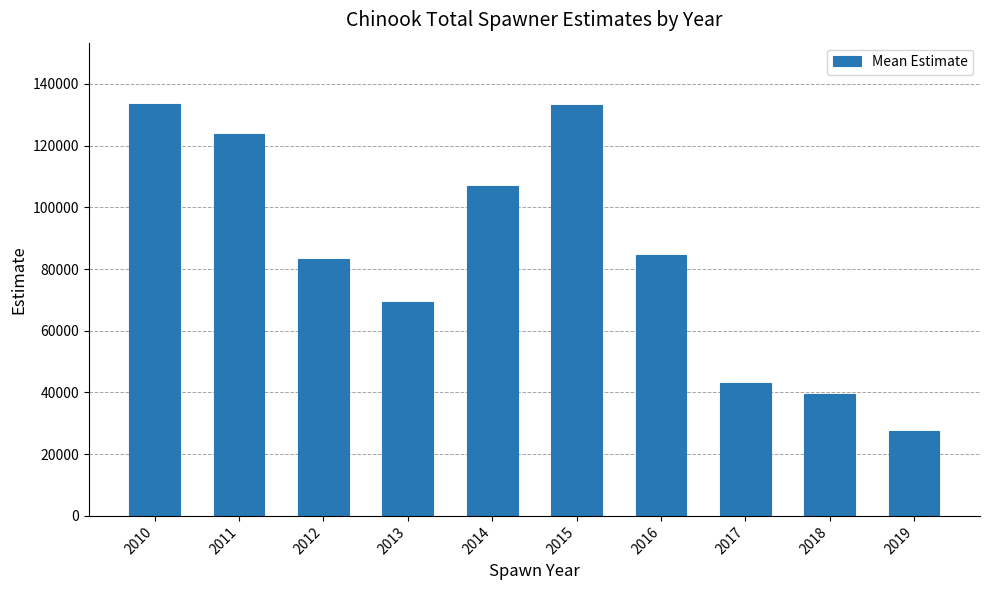

Where does the data first go above 84426?

2010